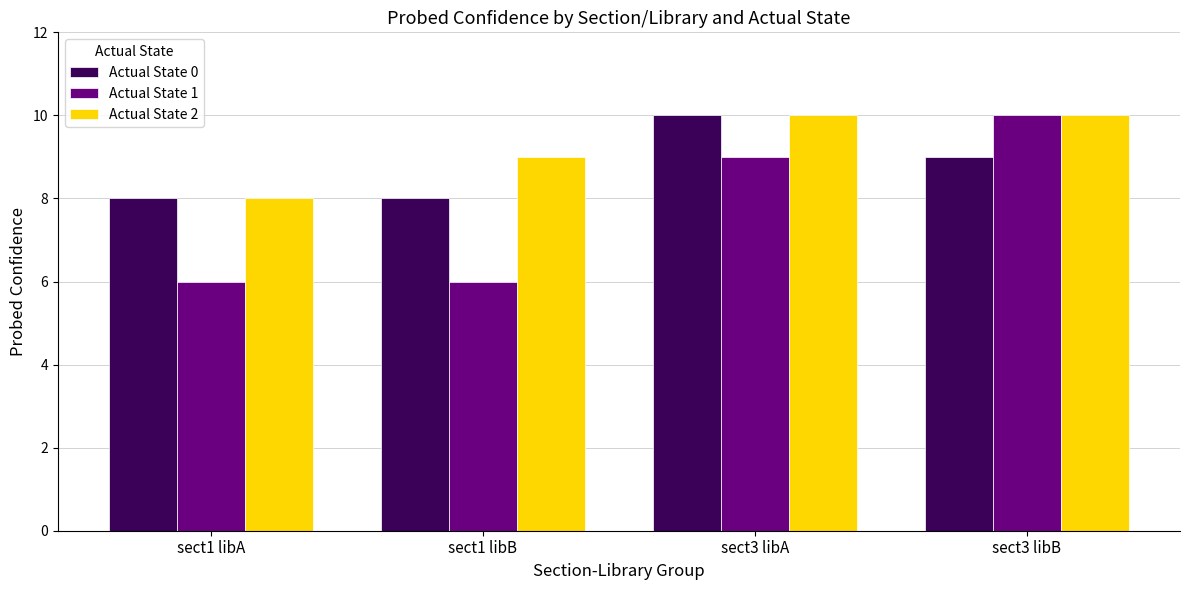

What is the total value across all series at sect3 libA?

29